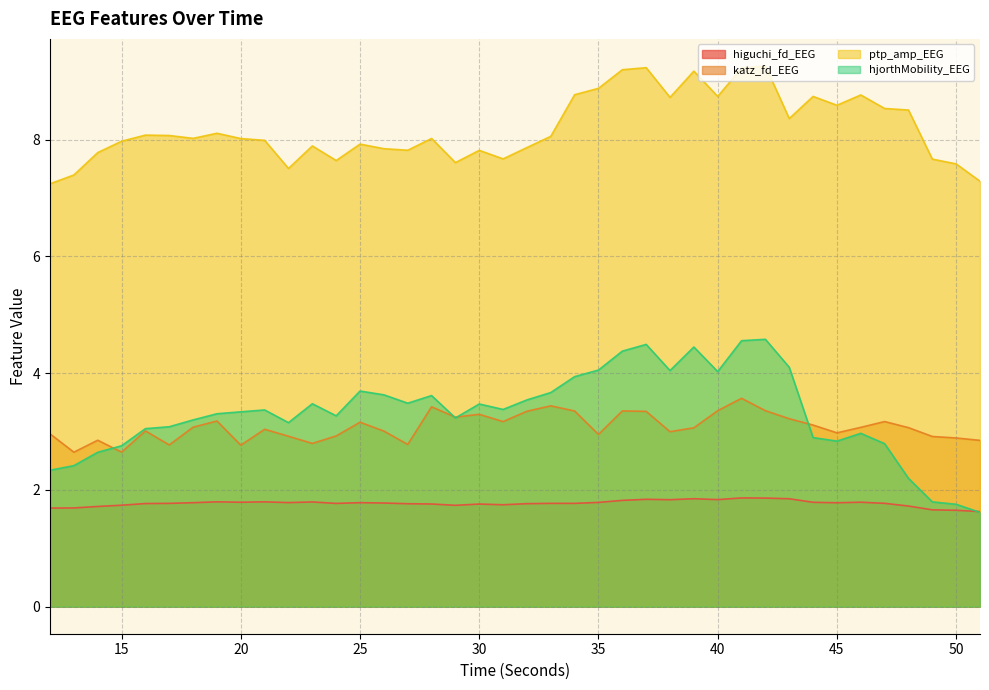

Which series has the widest spread of values?

hjorthMobility_EEG